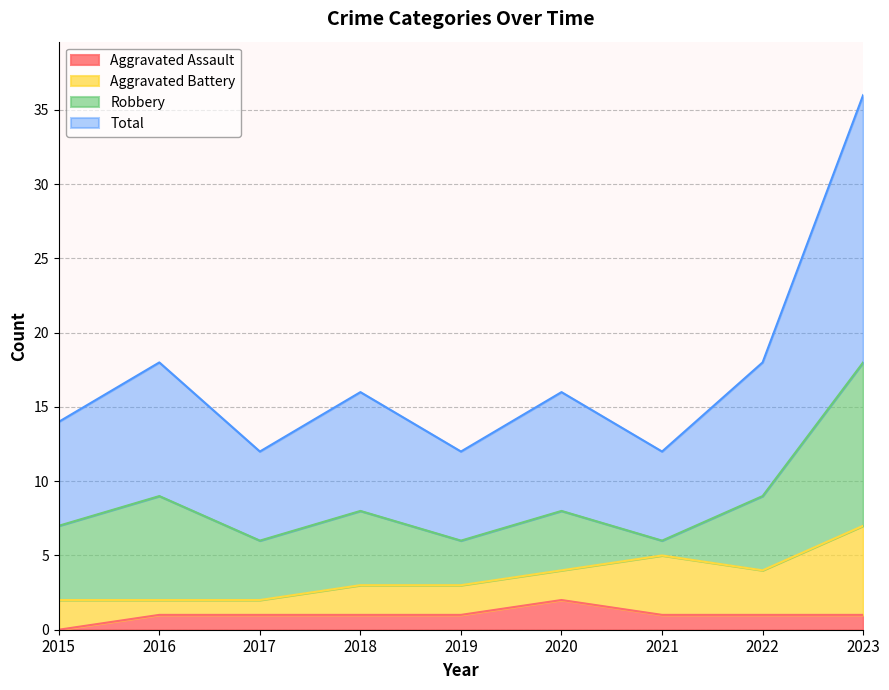

Which series has the largest range (max minus min)?

Total